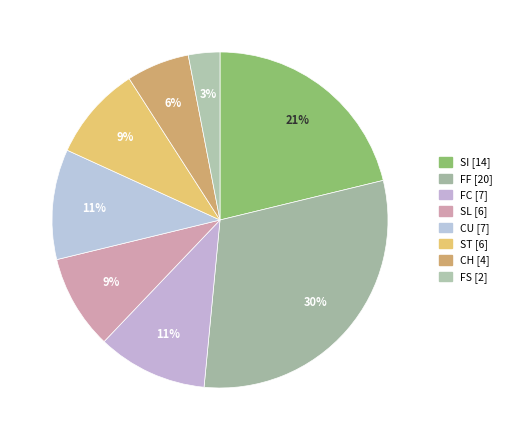

Does CH account for over 50% of the chart?

No